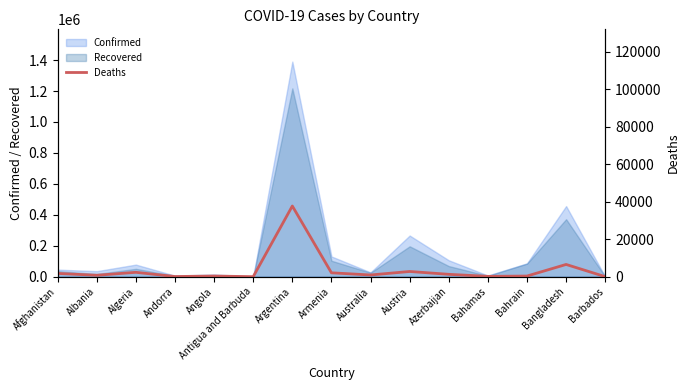

The Confirmed series shows 266038 at Austria. True or false?

True